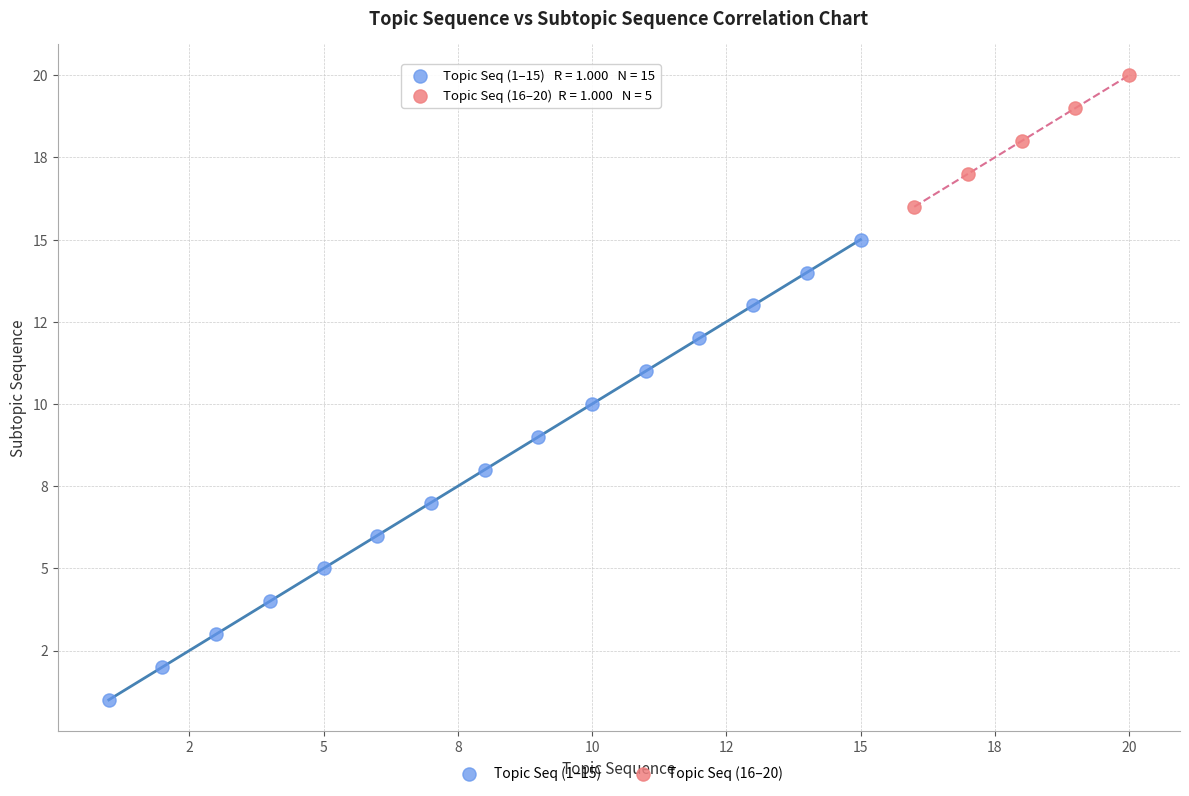

What are all the series names shown in the legend?

Topic Seq (1–15), Topic Seq (16–20)